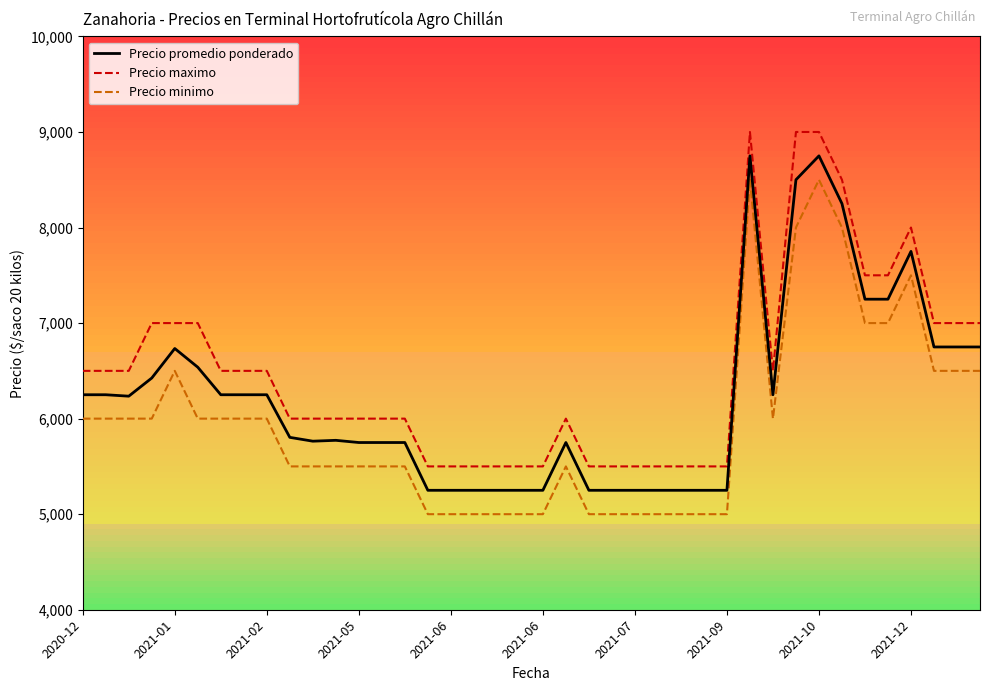

What is the difference between the maximum and minimum values in the Precio promedio ponderado series?

3500